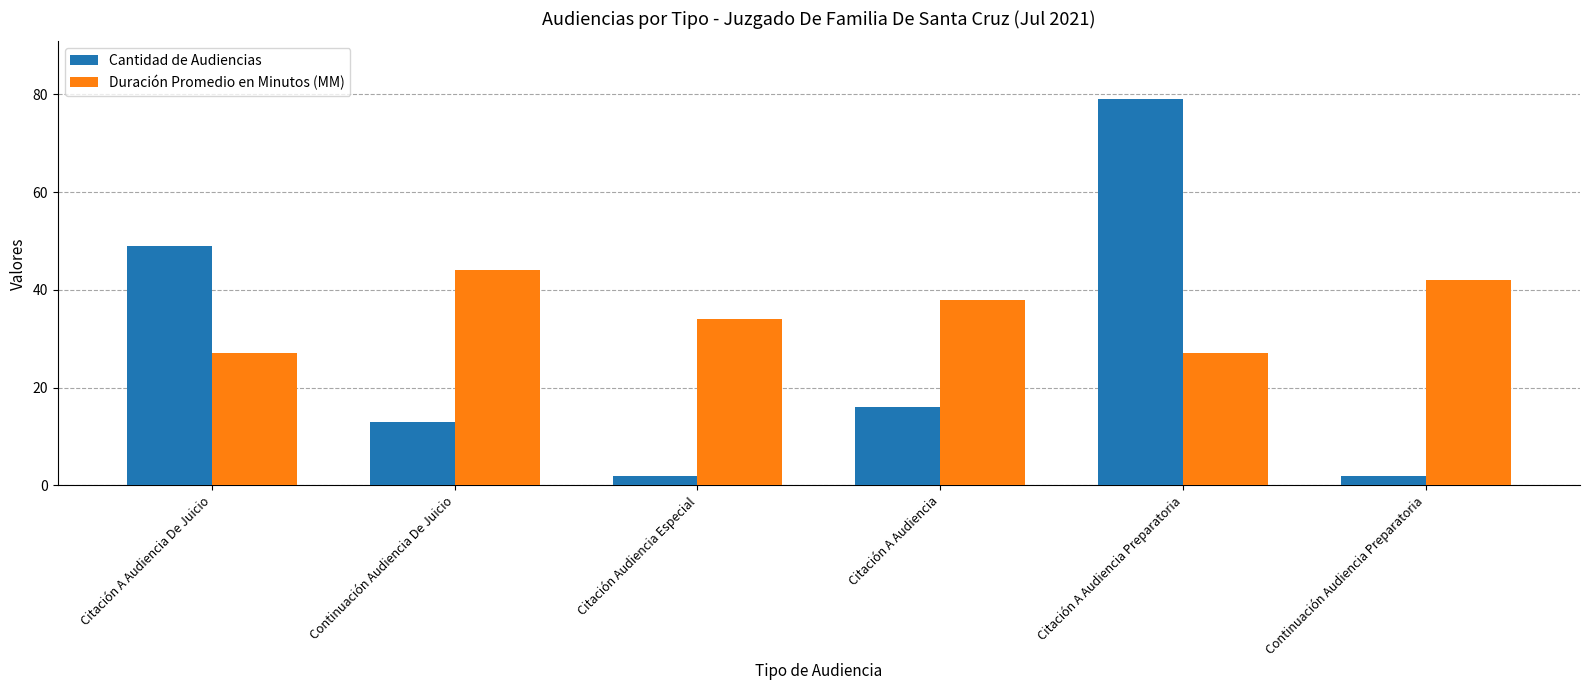

Which category has the highest value in the Cantidad de Audiencias series?

Citación A Audiencia Preparatoria